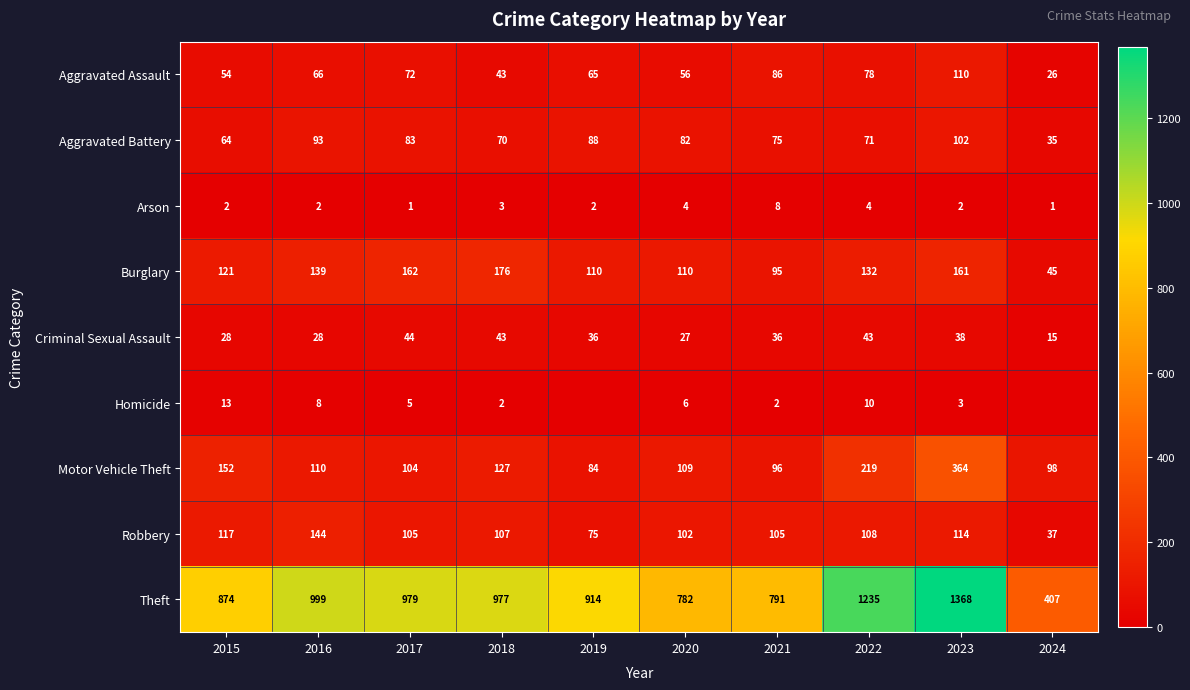

What is the average value of the Theft series?

933